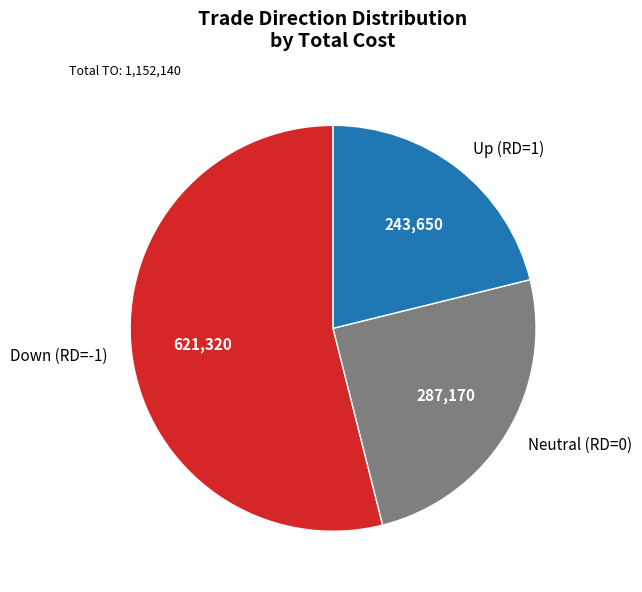

Is Down (RD=-1) the majority of the pie?

Yes